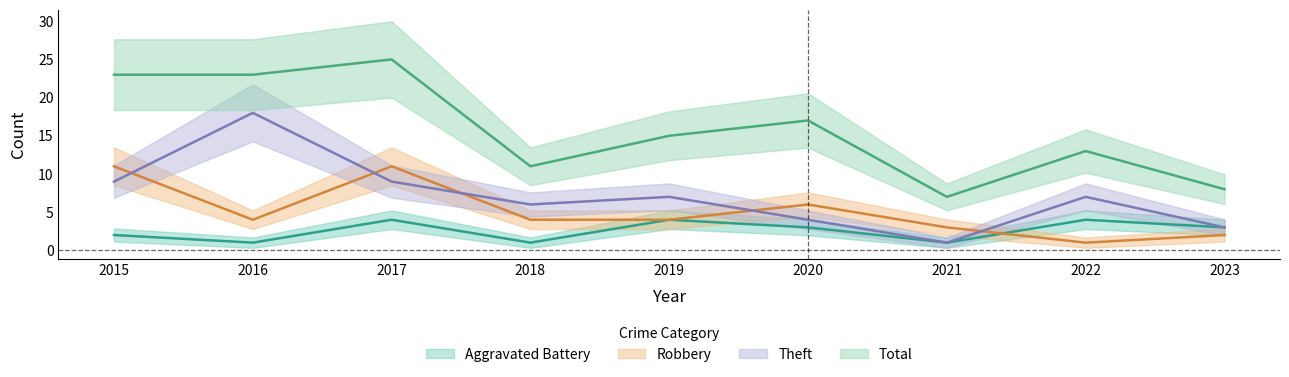

Read the Robbery value at 2018.

4